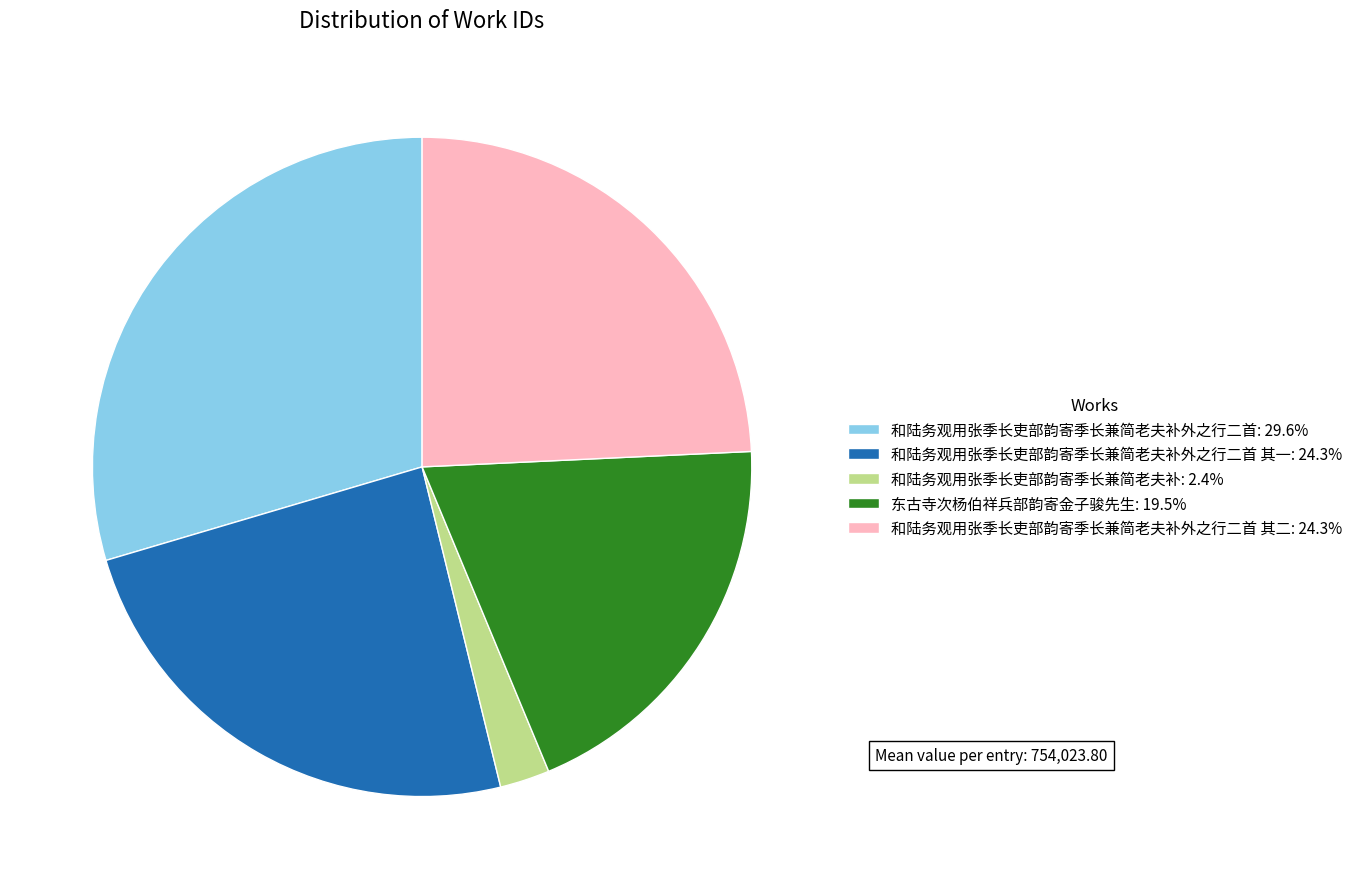

Is 和陆务观用张季长吏部韵寄季长兼简老夫补外之行二首 其一: 24.3% the majority of the pie?

No